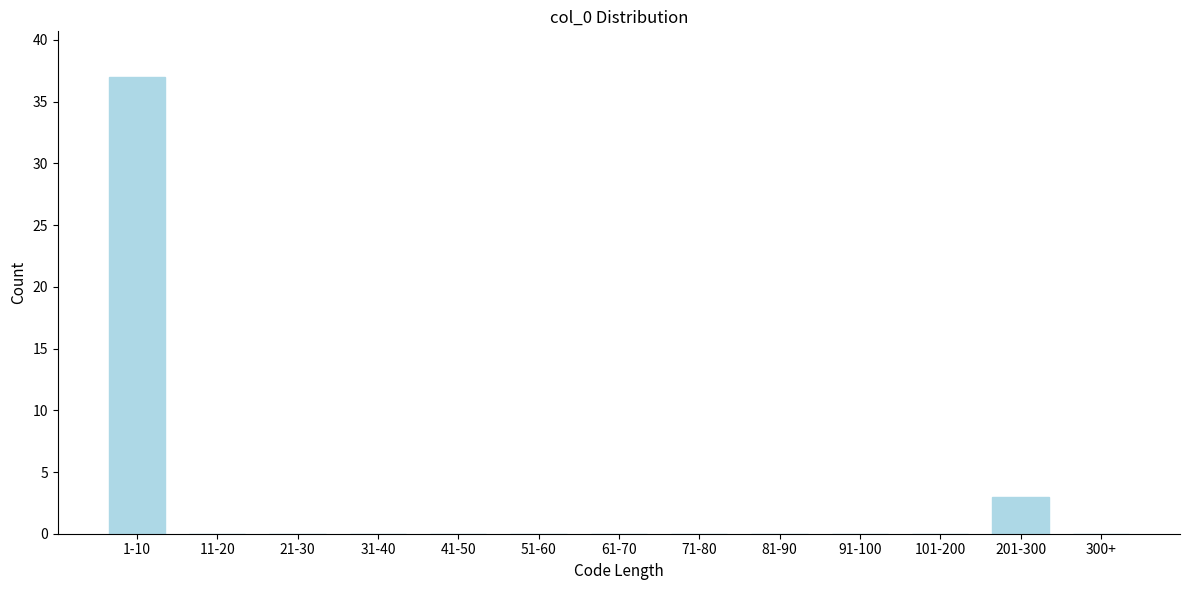

Reading left to right, what are all the values shown in this chart?

1-10=37	11-20=0	21-30=0	31-40=0	41-50=0	51-60=0	61-70=0	71-80=0	81-90=0	91-100=0	101-200=0	201-300=3	300+=0